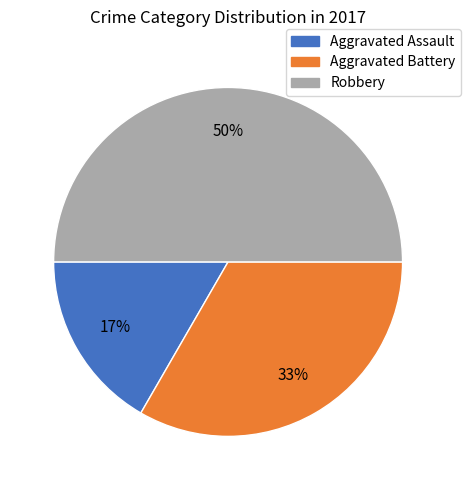

Between Aggravated Assault and Robbery, which is larger?

Robbery